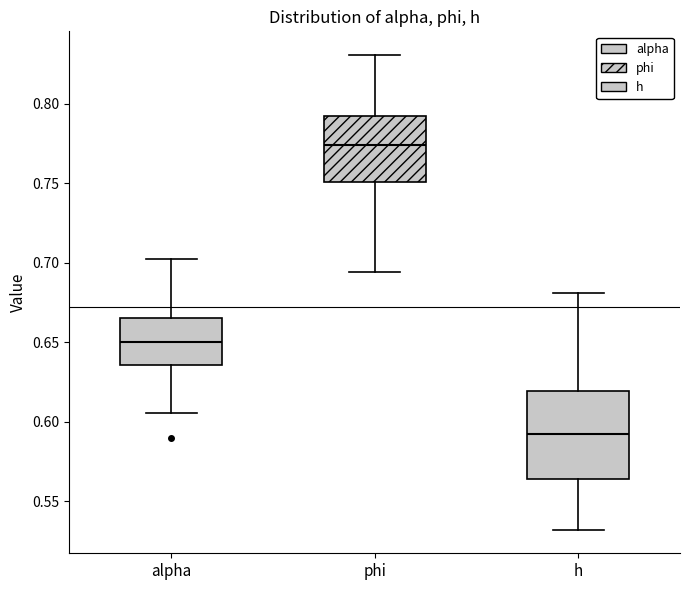

Which box is the tallest, from its lower edge to its upper edge?

h